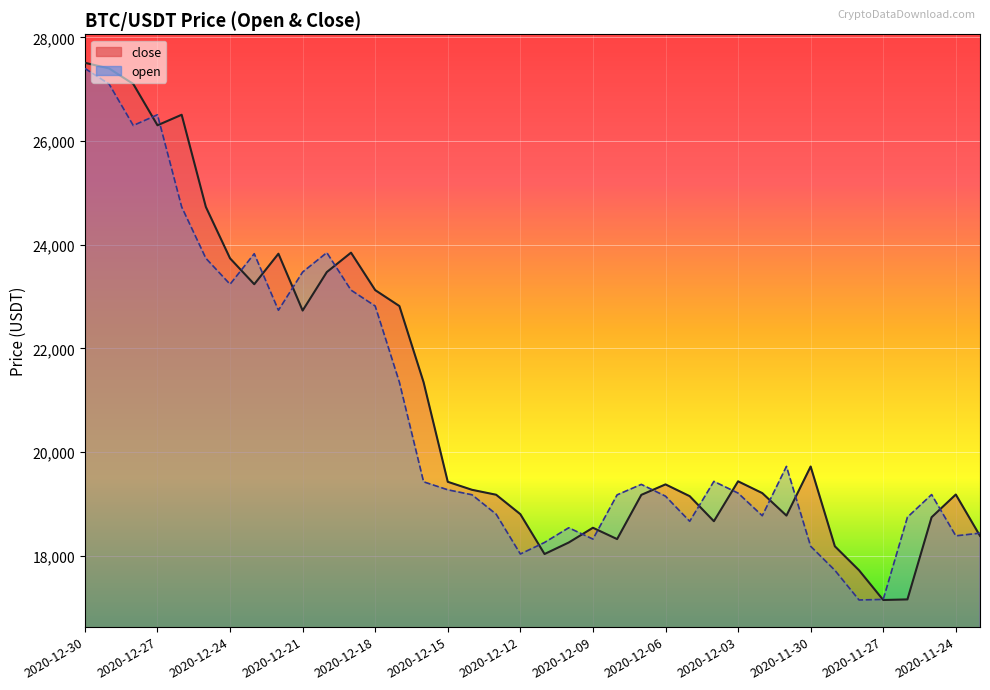

Reading right to left, what are all the values shown in this chart?

close: 18382.1	19179.6	18741.7	17155.3	17144.1	17717.7	18181.1	19720.0	18772.7	19207.0	19434.3	18664.2	19147.6	19375.0	19172.9	18319.3	18538.0	18253.5	18031.5	18800.0	19175.1	19270.7	19424.9	21346.8	22817.0	23124.3	23847.3	23473.0	22730.1	23827.0	23238.3	23737.4	24730.0	26508.8	26305.6	27102.7	27402.8	27511.6
open: 18434.2	18382.1	19178.5	18741.7	17155.4	17144.1	17717.7	18180.4	19722.1	18770.3	19207.0	19432.7	18662.7	19147.6	19375.0	19172.9	18319.3	18538.0	18254.0	18031.7	18800.0	19175.1	19270.7	19424.9	21346.8	22817.0	23124.3	23847.3	23473.0	22736.0	23826.7	23237.7	23738.8	24730.0	26508.8	26301.8	27101.5	27402.8